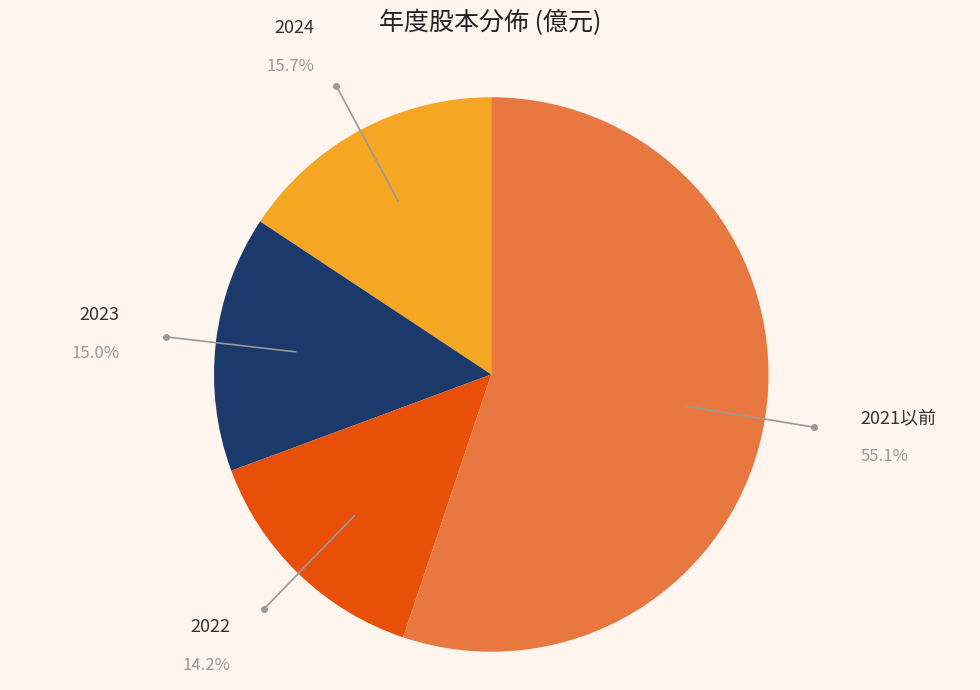

Does any single category account for the majority?

Yes